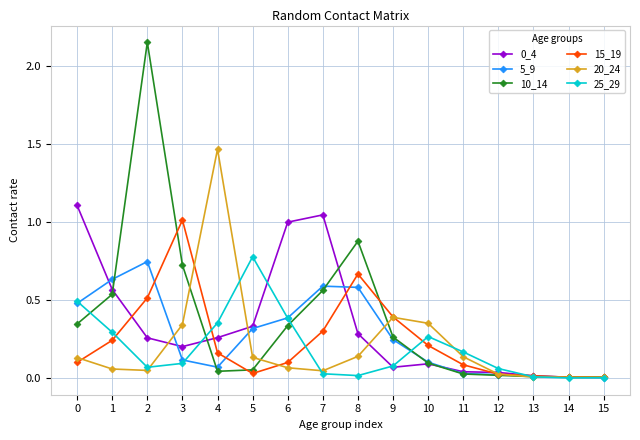

Is the value of 10_14 at 14 greater than the value of 20_24 at 9?

No